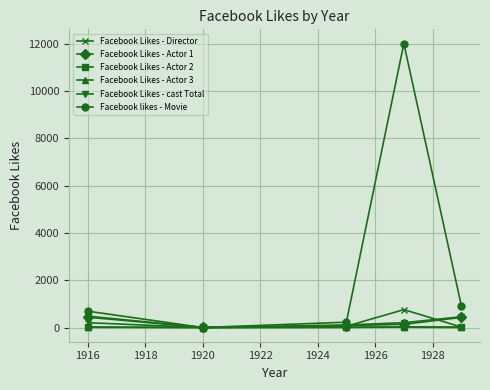

How many series are shown in this chart?

6